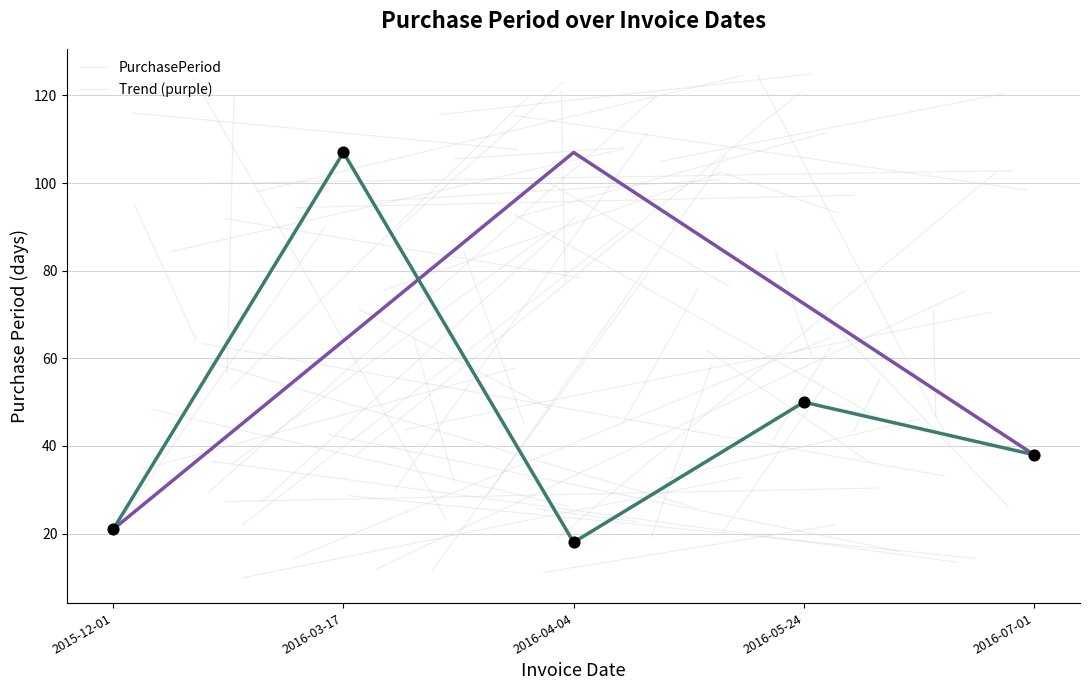

Which has a higher value, 2016-05-24 or 2015-12-01?

2016-05-24